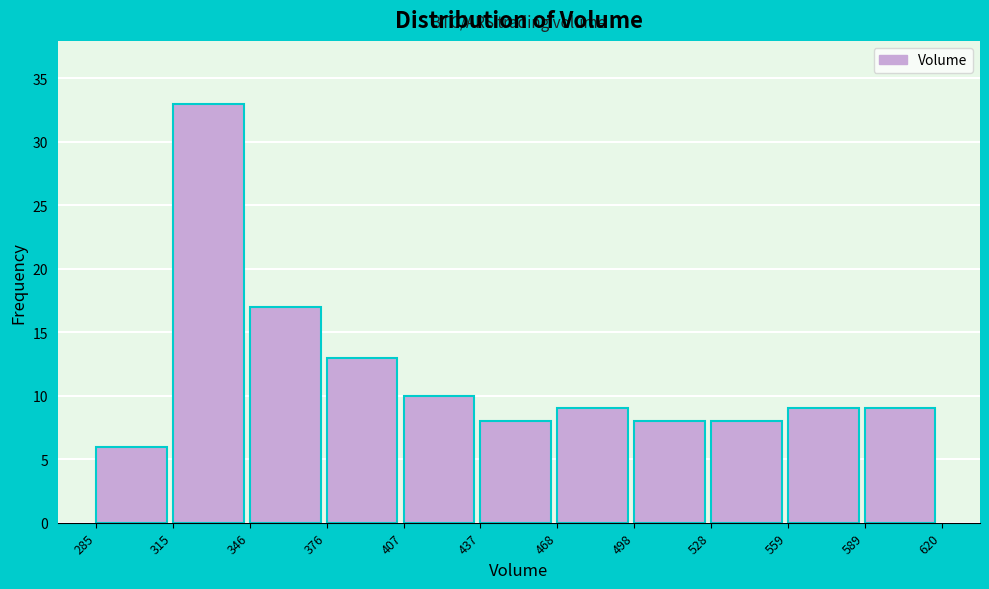

Reading left to right, list every bar in this chart as the range it spans on the x-axis followed by its height. The values are not printed on the chart, so give them approximately, as read against the axis.

285 to 315: 6
315 to 346: 33
346 to 376: 17
376 to 407: 13
407 to 437: 10
437 to 468: 8
468 to 498: 9
498 to 528: 8
528 to 559: 8
559 to 589: 9
589 to 620: 9